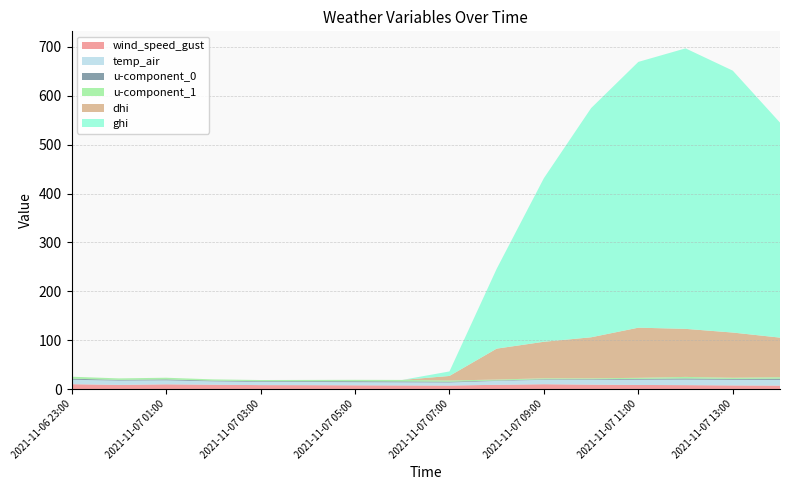

Reading right to left, transcribe all the data shown in this chart.

wind_speed_gust: 2021-11-07 14:00=7.0	2021-11-07 13:00=7.4	2021-11-07 12:00=8.0	2021-11-07 11:00=8.3	2021-11-07 10:00=9.0	2021-11-07 09:00=9.8	2021-11-07 08:00=8.6	2021-11-07 07:00=7.1	2021-11-07 06:00=7.3	2021-11-07 05:00=7.6	2021-11-07 04:00=7.9	2021-11-07 03:00=8.0	2021-11-07 02:00=8.8	2021-11-07 01:00=9.6	2021-11-07 00:00=8.5	2021-11-06 23:00=9.9
temp_air: 2021-11-07 14:00=11.6	2021-11-07 13:00=11.5	2021-11-07 12:00=11.3	2021-11-07 11:00=10.7	2021-11-07 10:00=9.9	2021-11-07 09:00=9.1	2021-11-07 08:00=8.0	2021-11-07 07:00=6.3	2021-11-07 06:00=6.4	2021-11-07 05:00=6.4	2021-11-07 04:00=6.6	2021-11-07 03:00=6.7	2021-11-07 02:00=7.0	2021-11-07 01:00=8.2	2021-11-07 00:00=8.8	2021-11-06 23:00=9.1
u-component_0: 2021-11-07 14:00=2.5	2021-11-07 13:00=1.8	2021-11-07 12:00=2.4	2021-11-07 11:00=1.7	2021-11-07 10:00=1.3	2021-11-07 09:00=1.2	2021-11-07 08:00=0.9	2021-11-07 07:00=1.6	2021-11-07 06:00=1.8	2021-11-07 05:00=1.9	2021-11-07 04:00=1.6	2021-11-07 03:00=1.4	2021-11-07 02:00=1.4	2021-11-07 01:00=1.9	2021-11-07 00:00=1.5	2021-11-06 23:00=2.2
u-component_1: 2021-11-07 14:00=3.1	2021-11-07 13:00=2.4	2021-11-07 12:00=3.2	2021-11-07 11:00=2.2	2021-11-07 10:00=1.7	2021-11-07 09:00=1.9	2021-11-07 08:00=1.8	2021-11-07 07:00=2.5	2021-11-07 06:00=3.1	2021-11-07 05:00=2.9	2021-11-07 04:00=2.6	2021-11-07 03:00=2.3	2021-11-07 02:00=2.6	2021-11-07 01:00=3.4	2021-11-07 00:00=3.0	2021-11-06 23:00=4.0
dhi: 2021-11-07 14:00=81.0	2021-11-07 13:00=92.5	2021-11-07 12:00=98.3	2021-11-07 11:00=102.6	2021-11-07 10:00=83.9	2021-11-07 09:00=74.7	2021-11-07 08:00=63.3	2021-11-07 07:00=9.2	2021-11-07 06:00=0.0	2021-11-07 05:00=0.0	2021-11-07 04:00=0.0	2021-11-07 03:00=0.0	2021-11-07 02:00=0.0	2021-11-07 01:00=0.0	2021-11-07 00:00=0.0	2021-11-06 23:00=0.0
ghi: 2021-11-07 14:00=439.9	2021-11-07 13:00=535.8	2021-11-07 12:00=573.8	2021-11-07 11:00=543.8	2021-11-07 10:00=468.9	2021-11-07 09:00=334.8	2021-11-07 08:00=163.3	2021-11-07 07:00=9.2	2021-11-07 06:00=0.0	2021-11-07 05:00=0.0	2021-11-07 04:00=0.0	2021-11-07 03:00=0.0	2021-11-07 02:00=0.0	2021-11-07 01:00=0.0	2021-11-07 00:00=0.0	2021-11-06 23:00=0.0